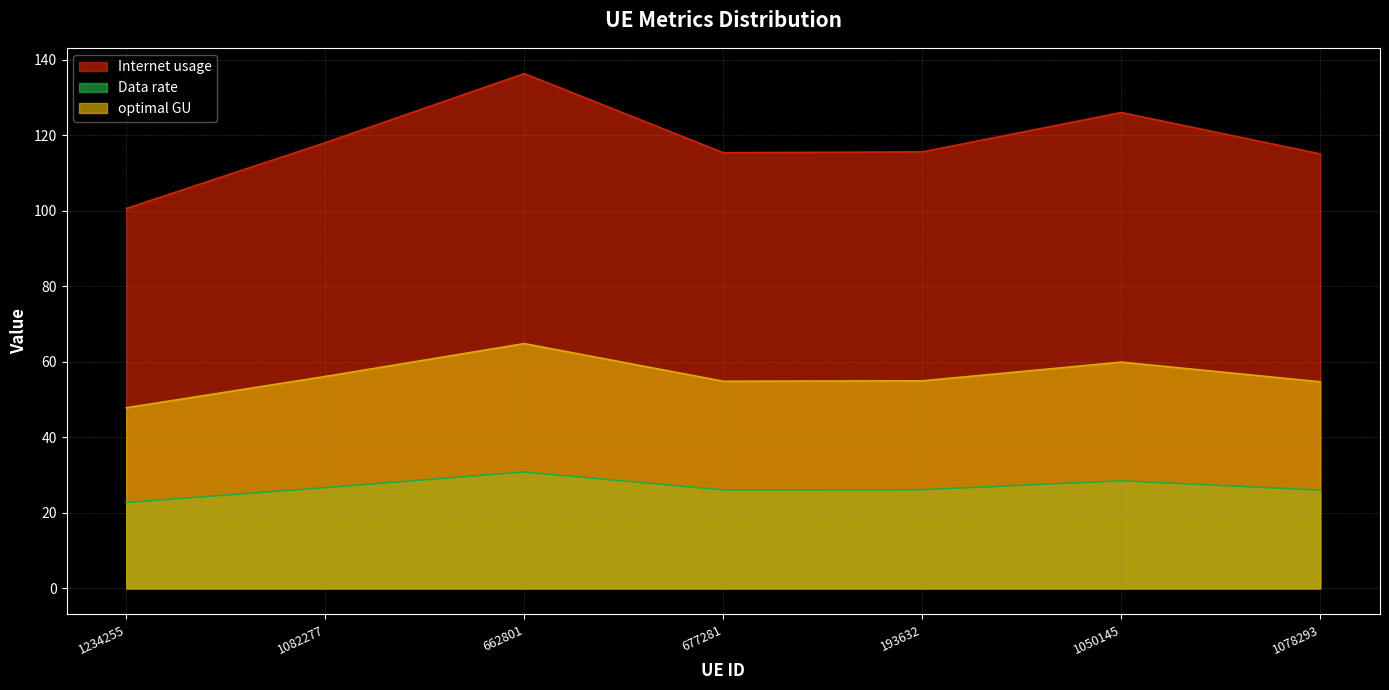

True or false: Internet usage has a value of 115.0 at 1078293.

True